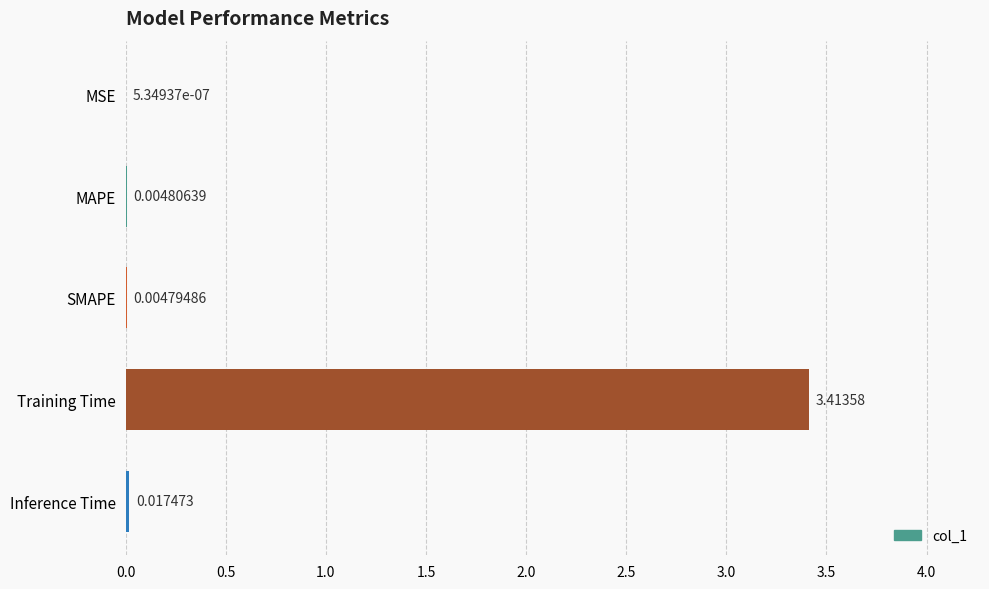

What is the sum of all values?

3.4